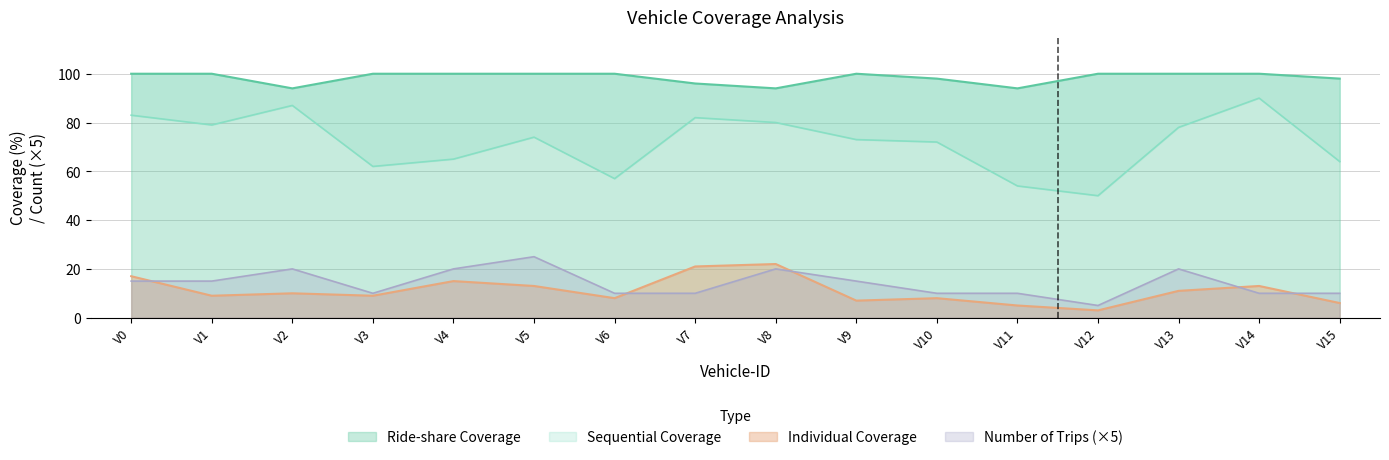

What are all the series names shown in the legend?

Sequential Coverage, Ride-share Coverage, Individual Coverage, Number of Trips